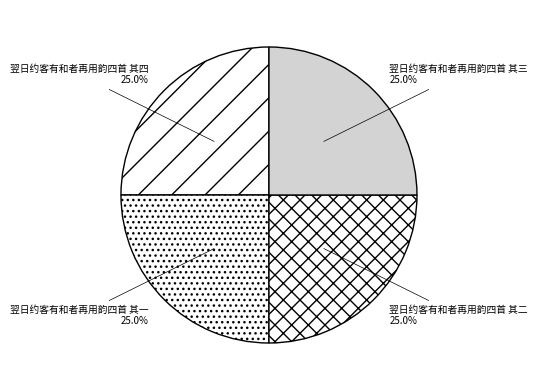

What is the ratio of the value at 翌日约客有和者再用韵四首 其一 to the value at 翌日约客有和者再用韵四首 其三?

1.0